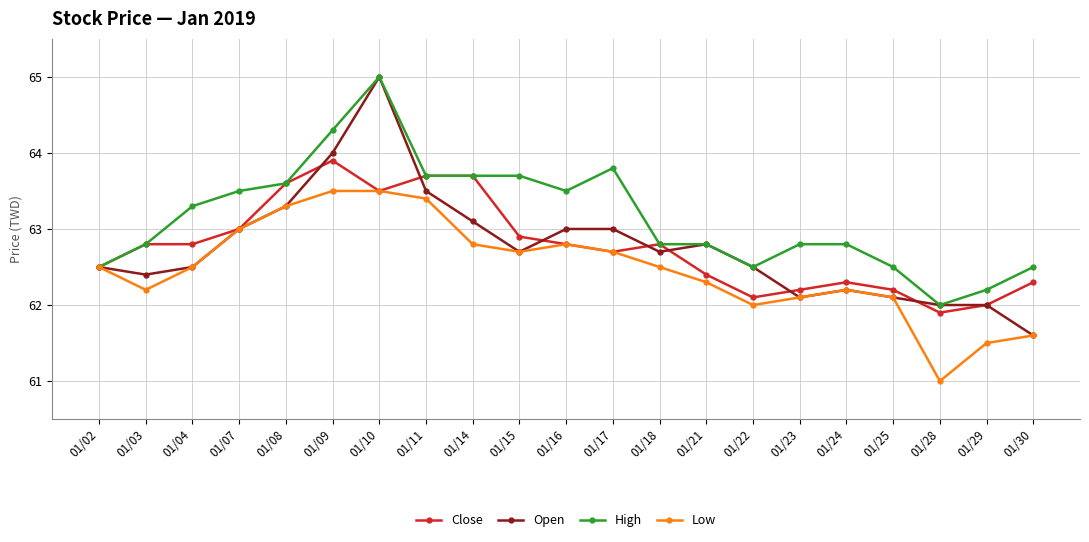

True or false: Low has more than 0 points higher than both neighbors.

True